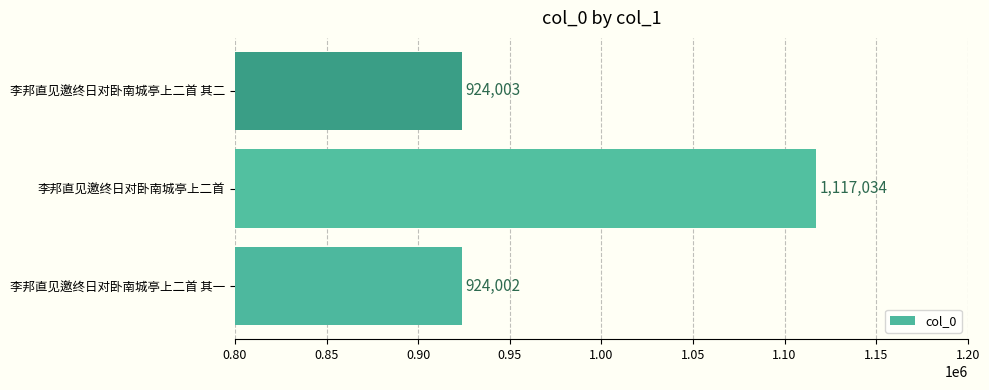

What is the average value?

988346